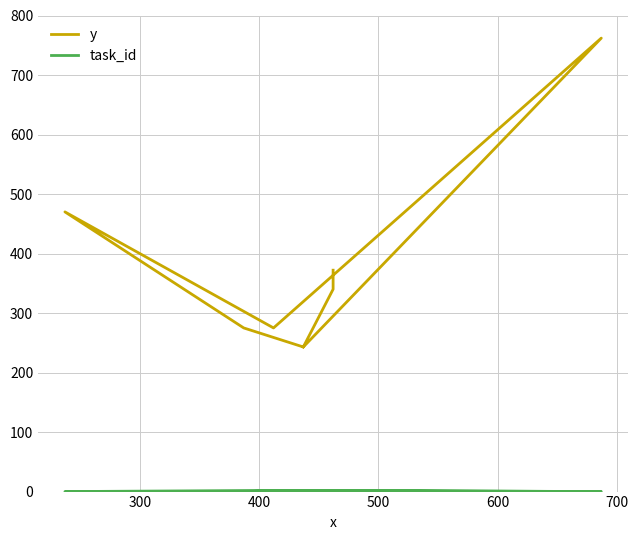

Rank the series by their average value, from lowest to highest.

task_id, y